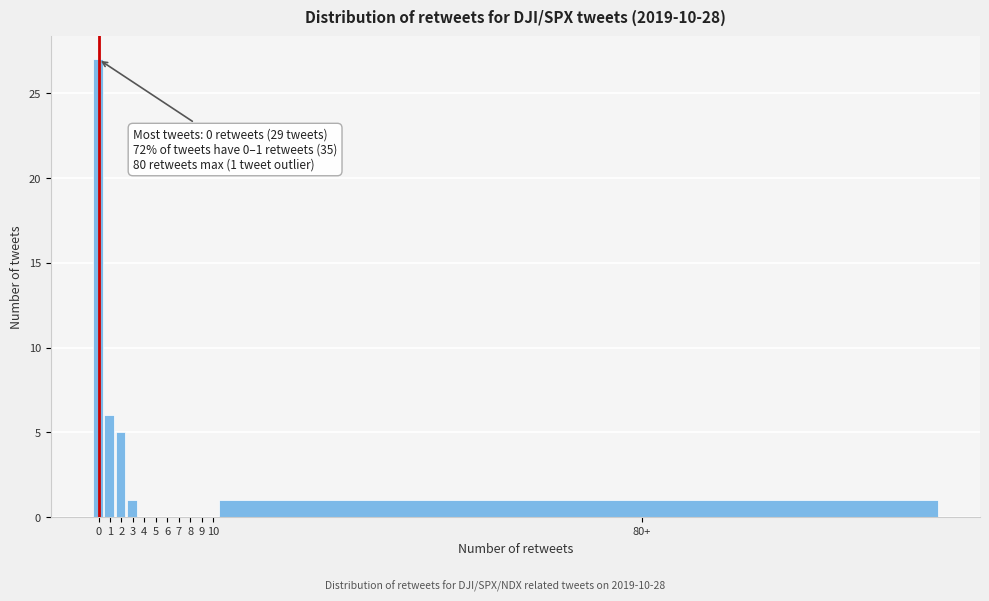

Reading right to left, what are all the values shown in this chart?

80+=1	10=0	9=0	8=0	7=0	6=0	5=0	4=0	3=1	2=5	1=6	0=27